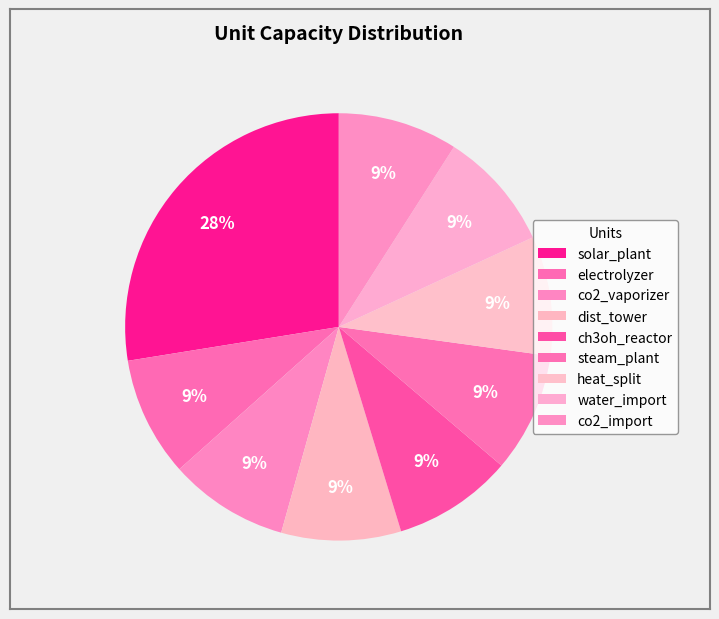

True or false: solar_plant accounts for 14% of the total.

False